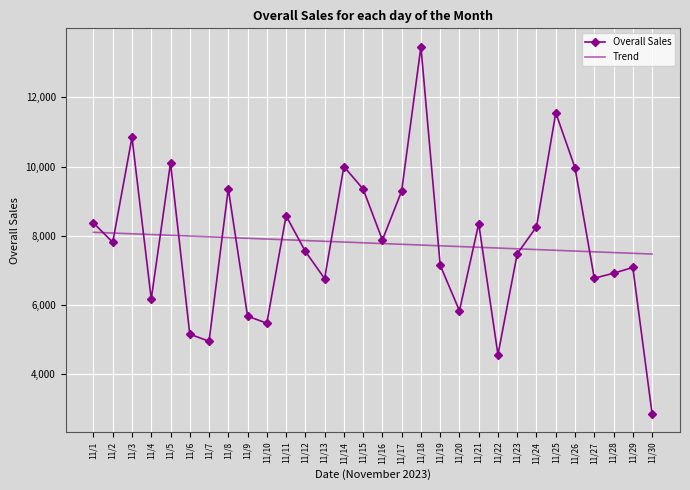

Read the Overall Sales value at 11/19.

7145.0